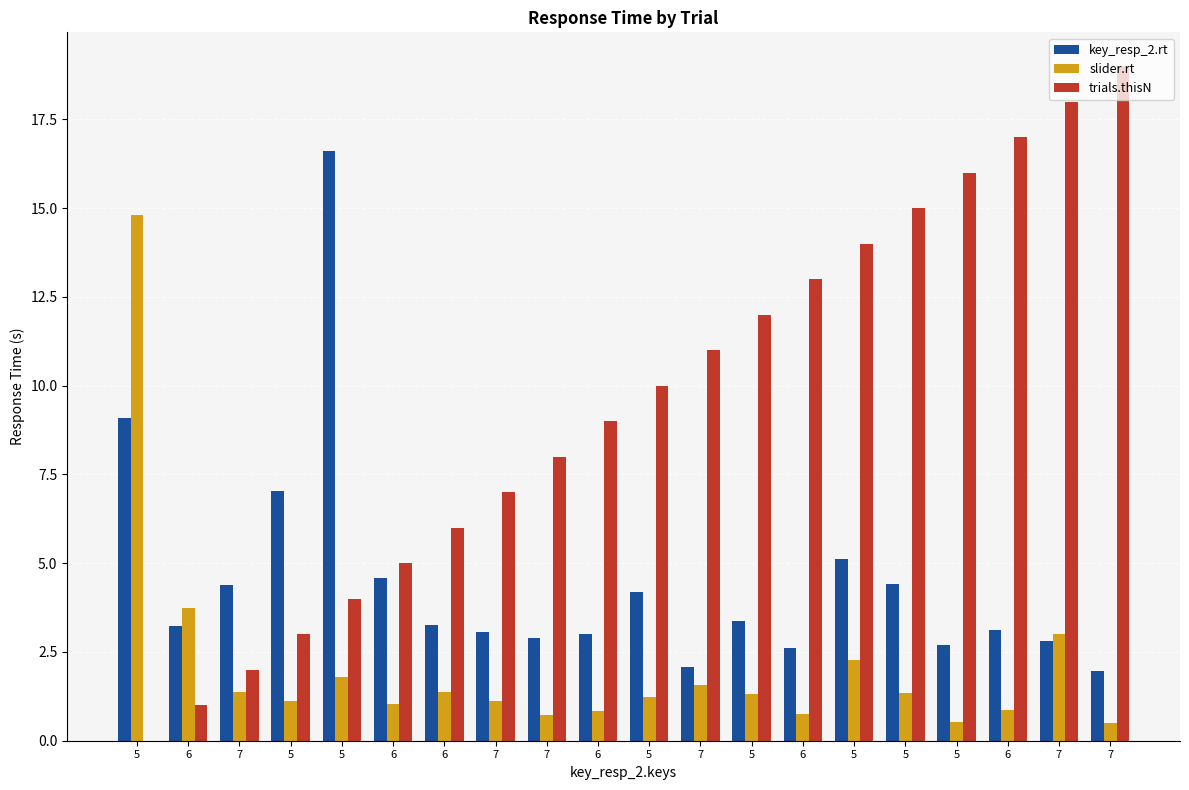

How many groups of bars are there?

20